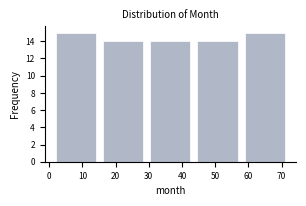

Reading left to right, transcribe this chart: for each bar, give the range it covers on the x-axis and its height. Neither the bar edges nor the heights are printed on the chart, so give them approximately, as read against the axes.

1.0 to 15.2: 15
15.2 to 29.4: 14
29.4 to 43.6: 14
43.6 to 57.8: 14
57.8 to 72.0: 15